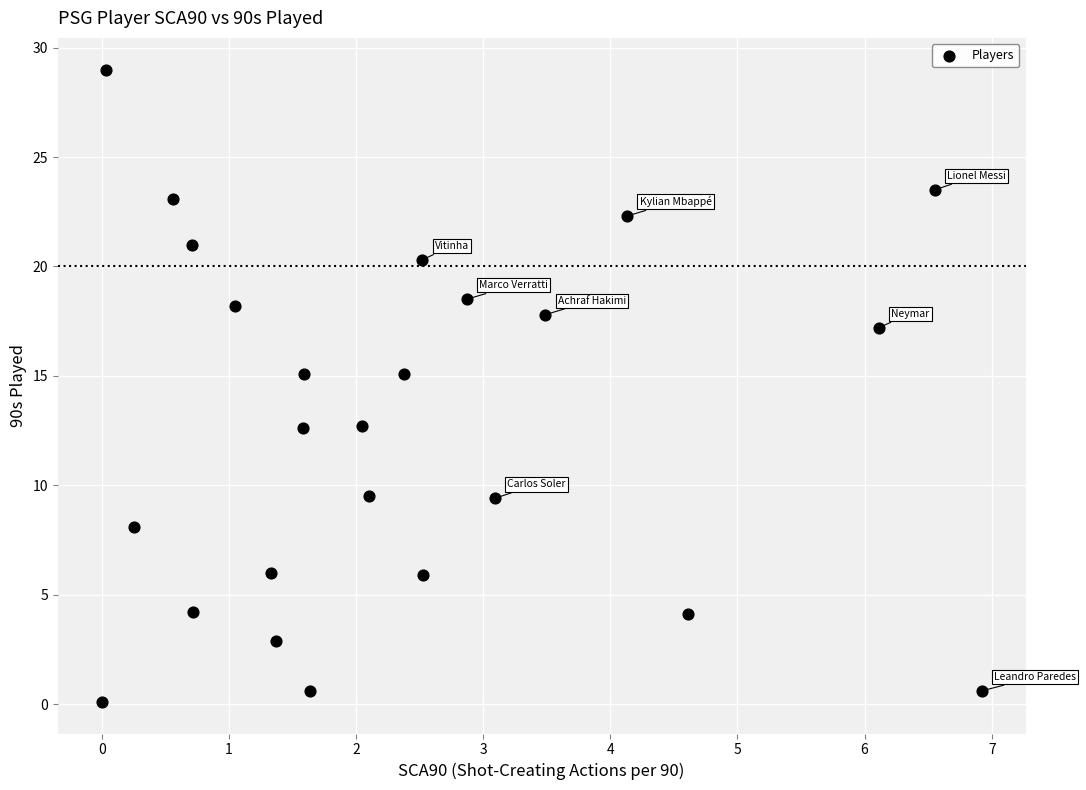

What is the range of Y values (max minus min)?

28.9